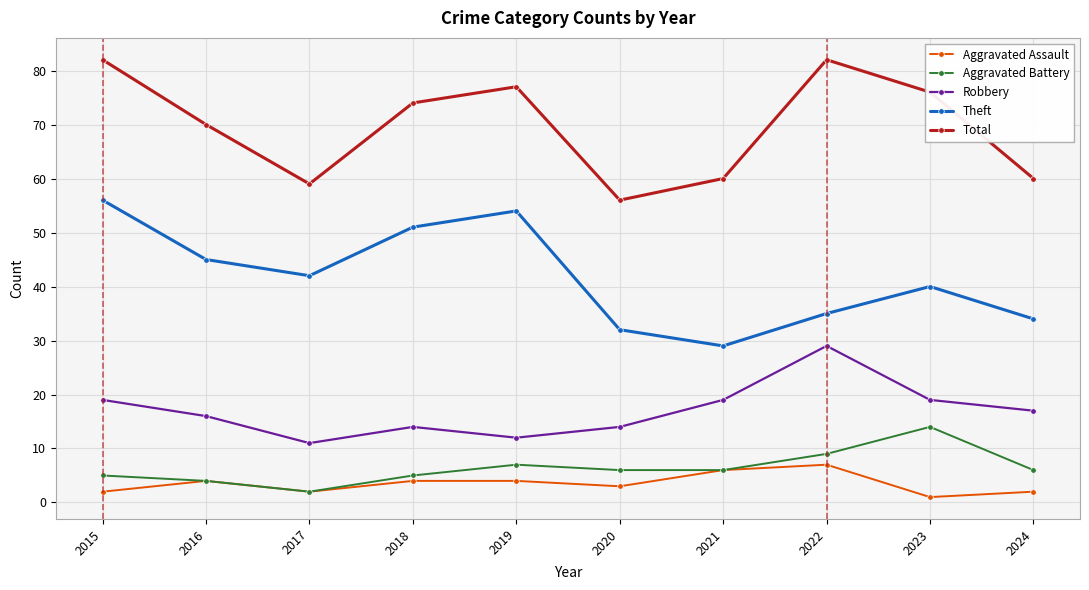

In Theft, how many points are lower than both neighbors (excluding endpoints)?

2